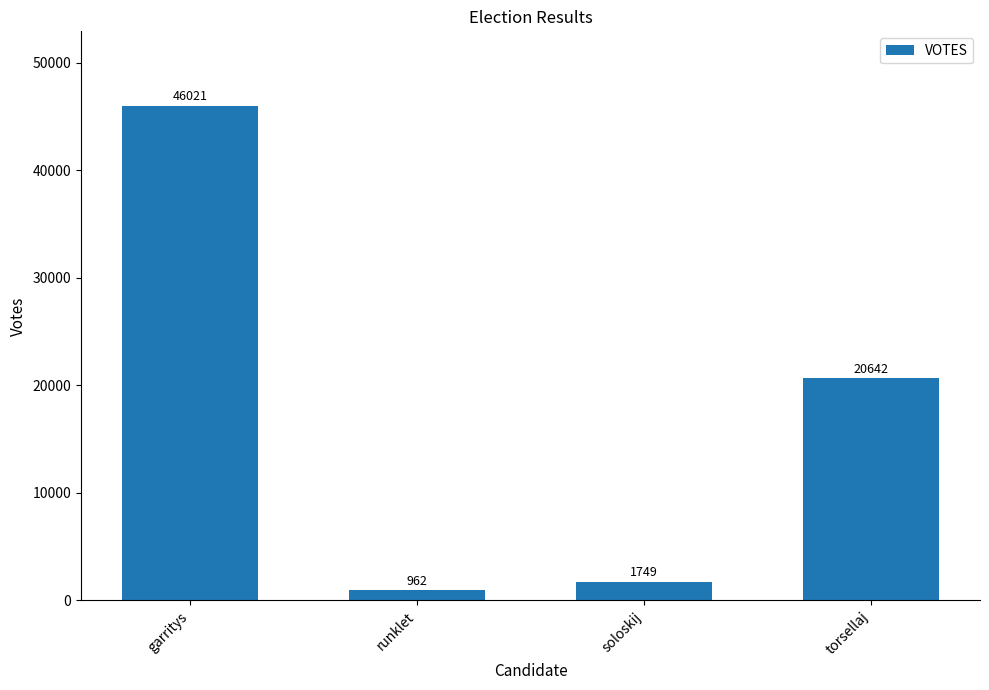

What is the approximate value at torsellaj, to the nearest 50?

20650